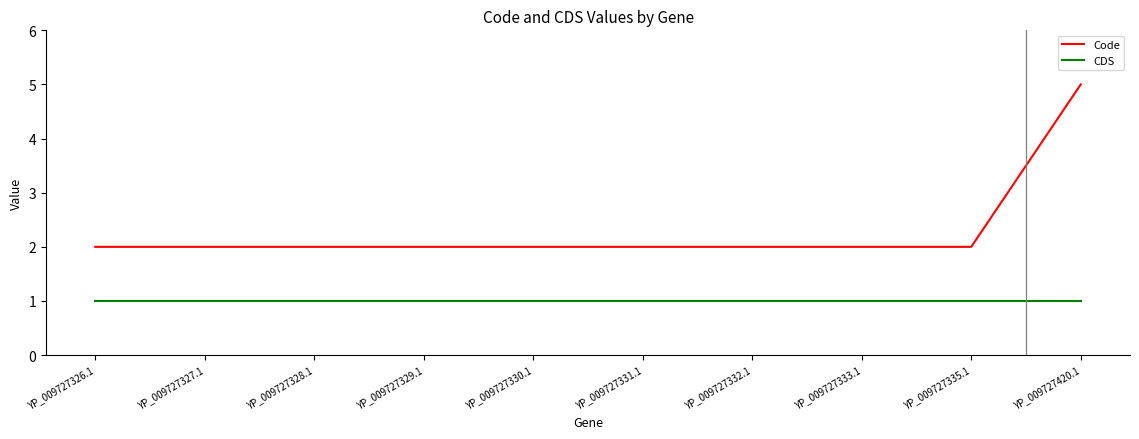

True or false: Code and CDS cross at least once.

False